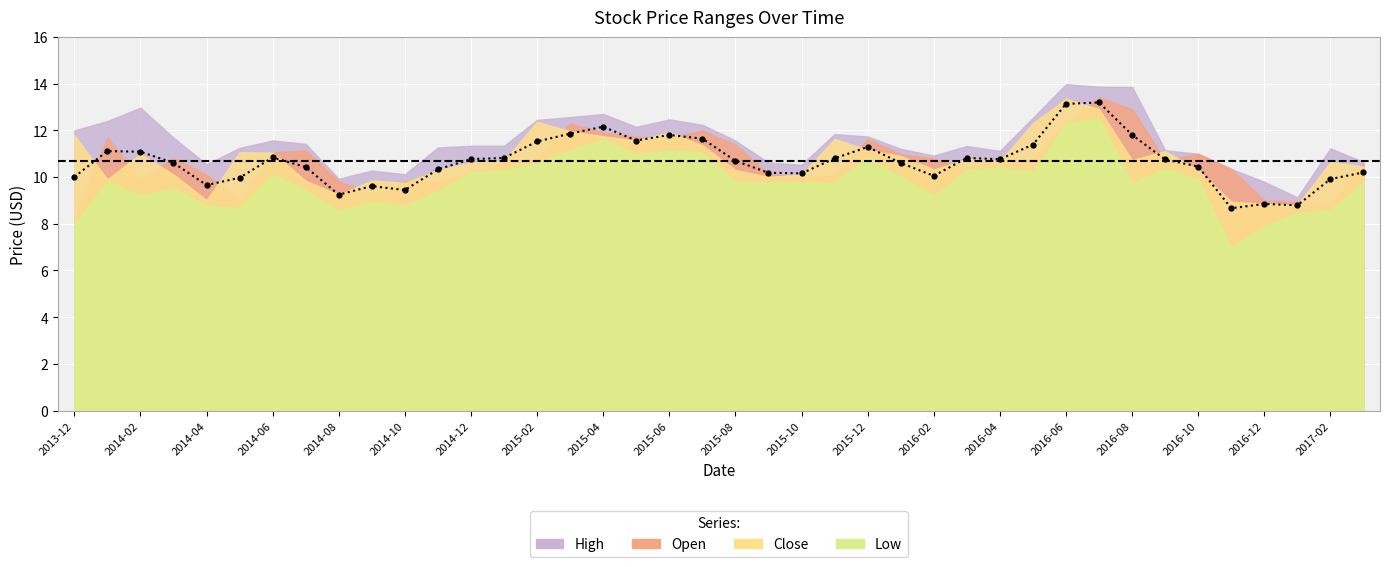

What position from the right is 2015-12?

16